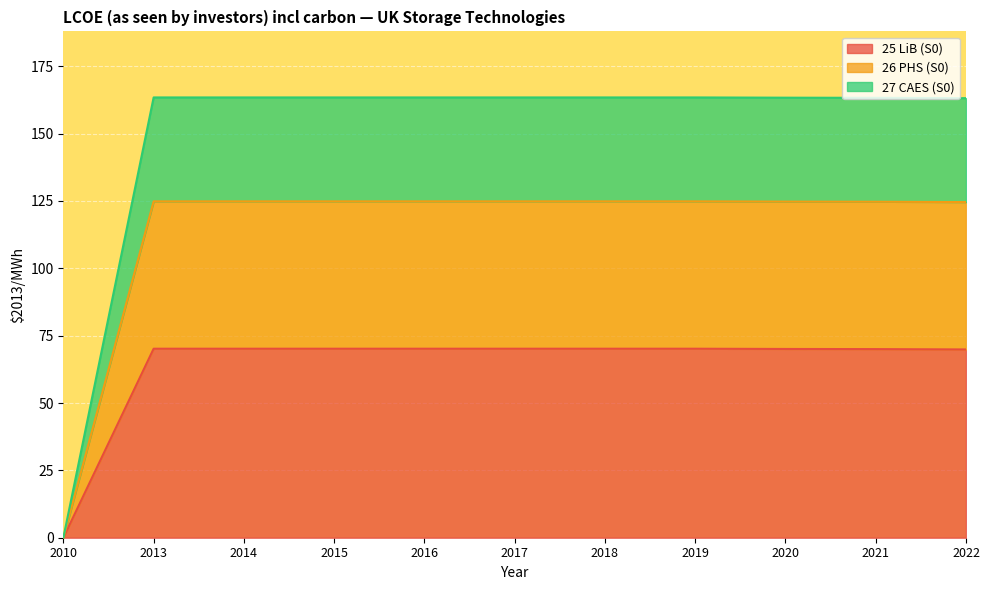

What is the highest value of the 25 LiB (S0) series?

70.2